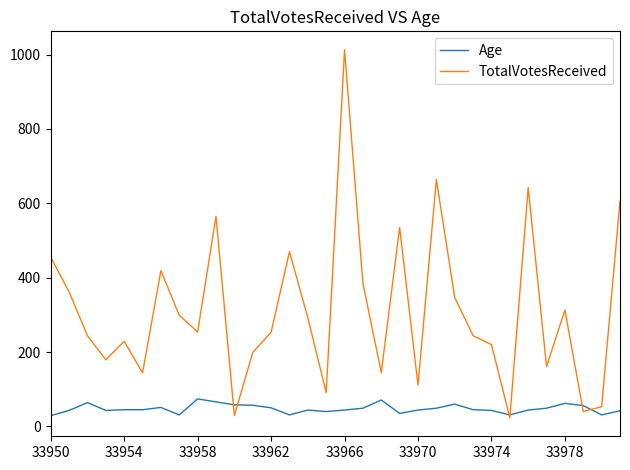

What is the minimum value for Age?

29